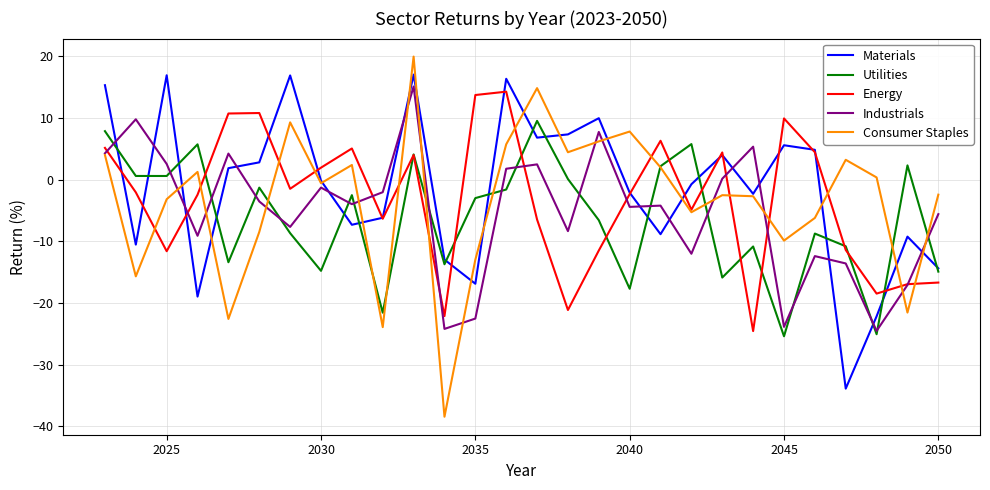

What is the highest value of the Energy series?

14.3